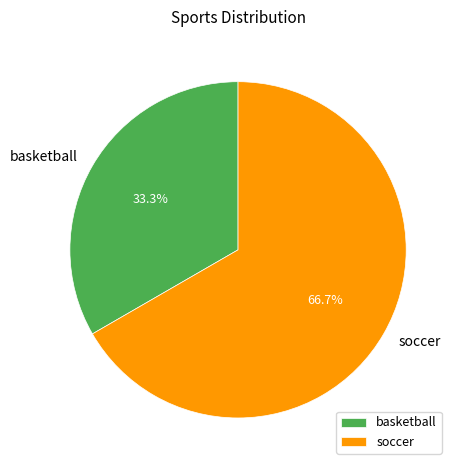

Does basketball represent more than half of the total?

No